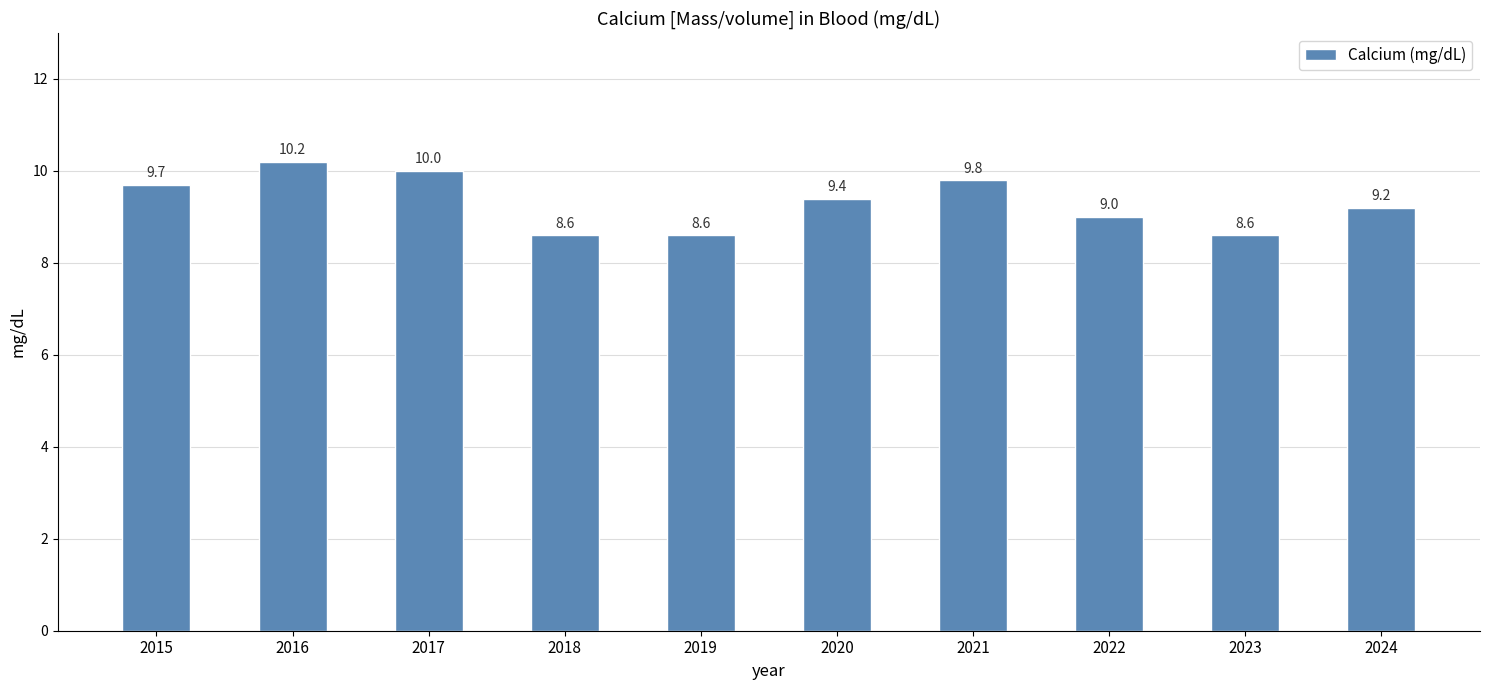

Is it true that the value at 2015 is 15.0?

False